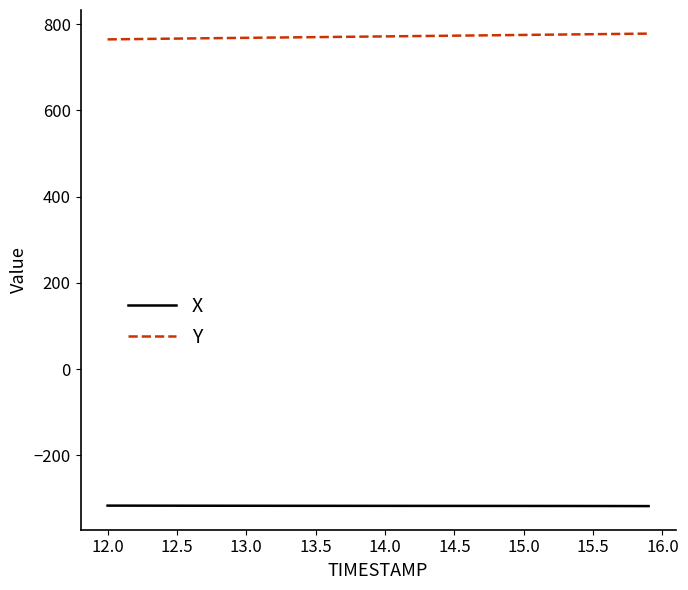

List the series in order of their peak value, lowest first.

X, Y